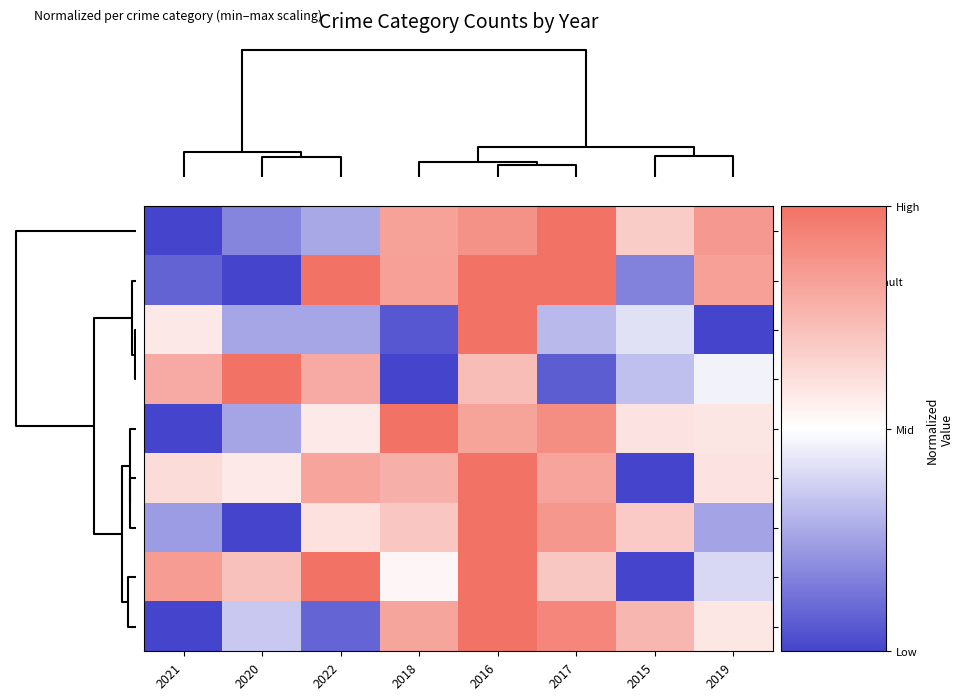

Rank the series by their maximum value, from lowest to highest.

Theft, Criminal Sexual Assault, Arson, Homicide, Motor Vehicle Theft, Aggravated Battery, Robbery, Aggravated Assault, Burglary